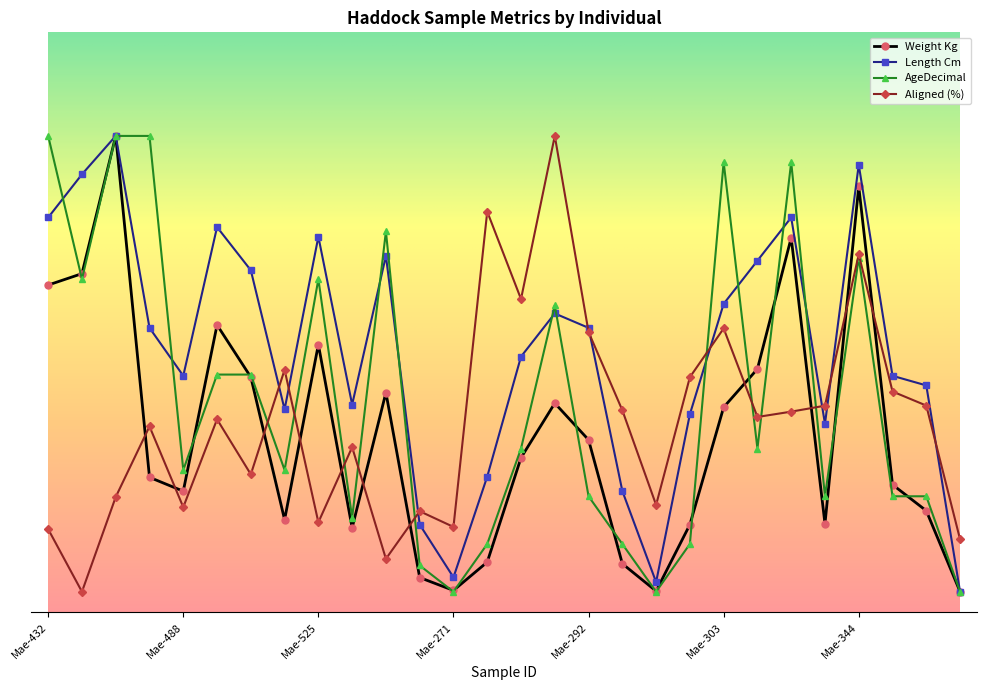

What is the sum of all Aligned (%) values?

128.9